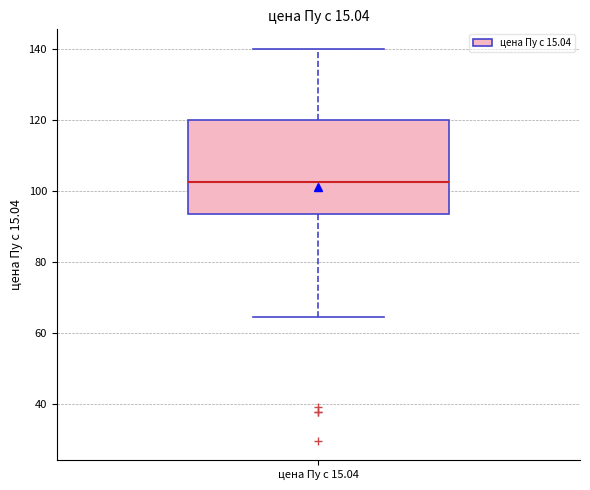

Transcribe this box plot: give where the median line is, the range the box spans, and where the two whiskers end, as read against the y-axis. The values are not printed on the chart, so give them approximately, as read against the axis.

median 102, box 94 to 120, whiskers 64 to 140